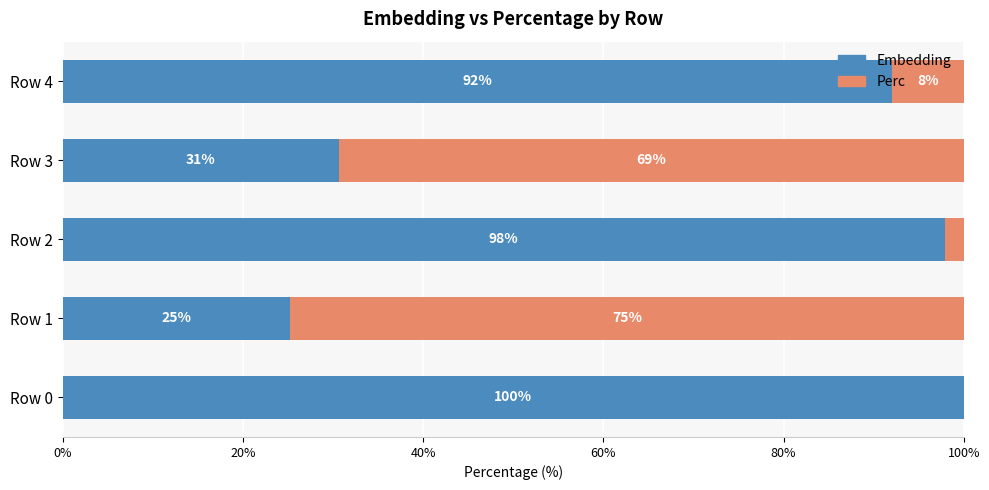

Read the Embedding value at Row 3.

30.7